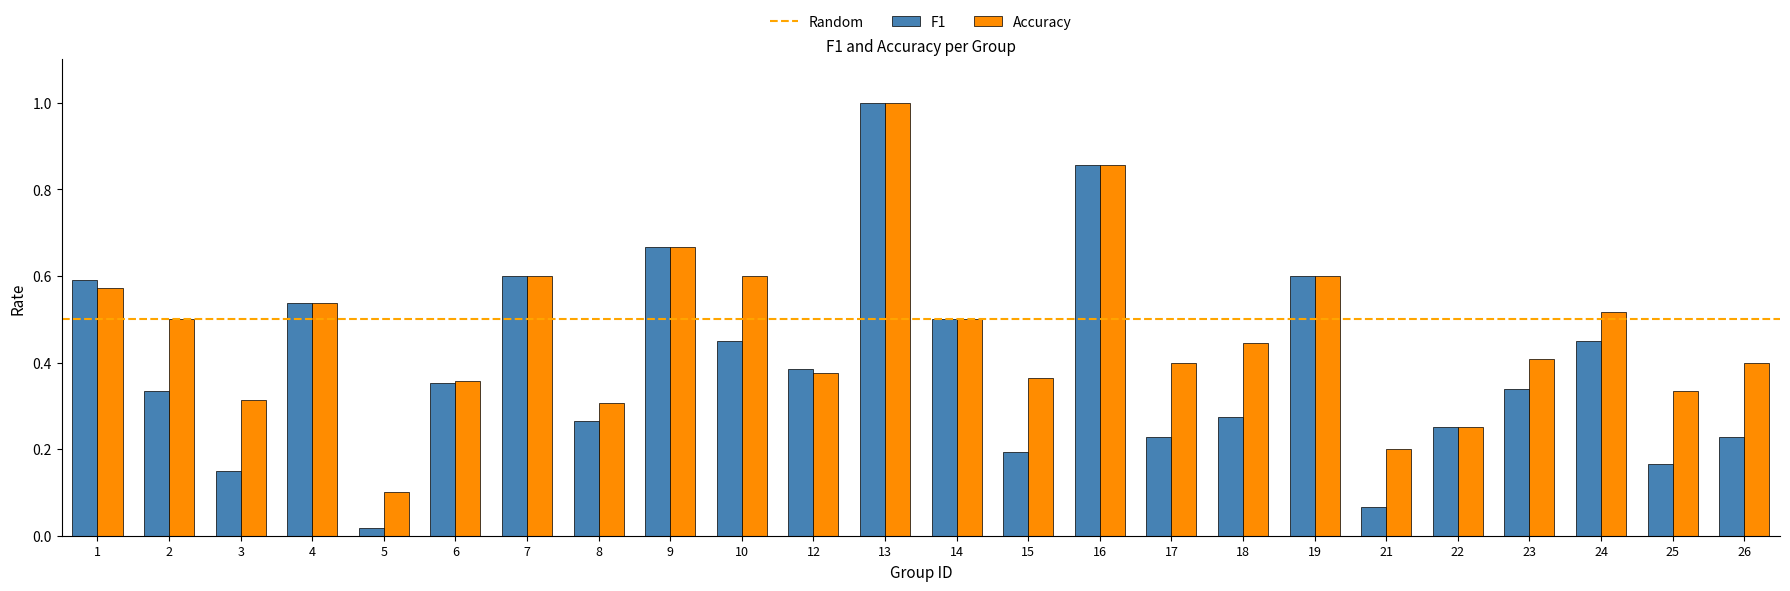

How many bars are there in total?

48